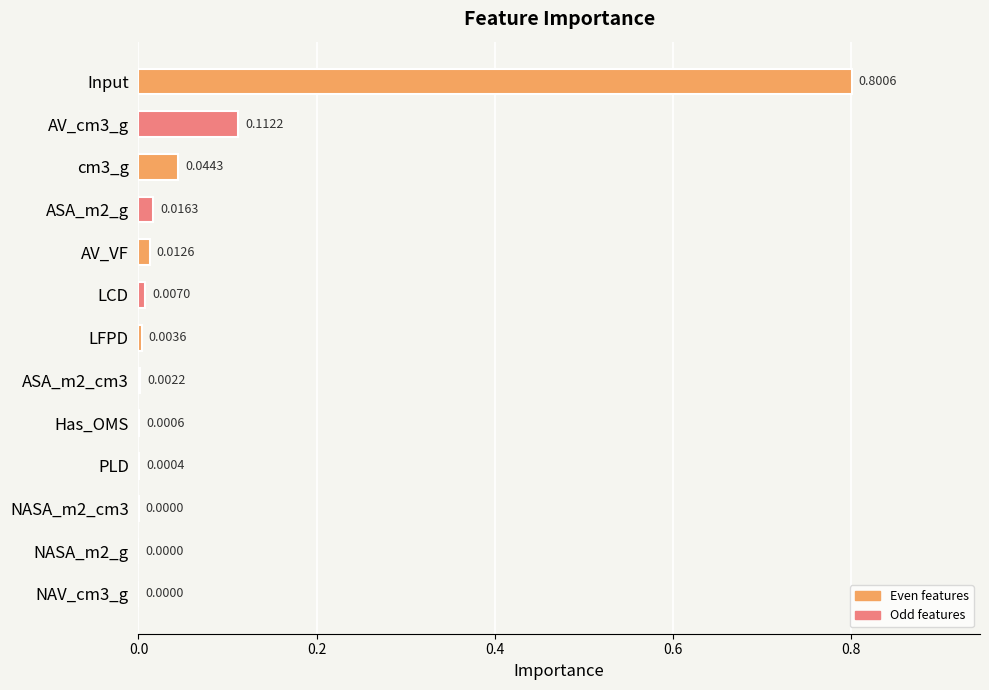

What is the sum of all values?

1.0